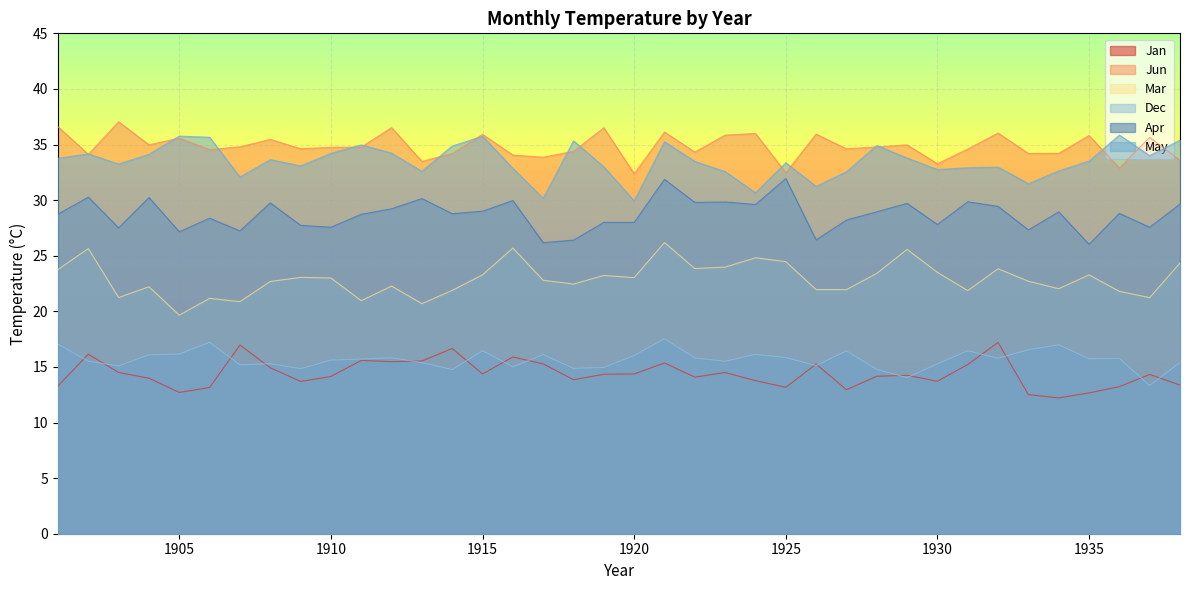

True or false: Jun and Jan intersect in this chart.

False